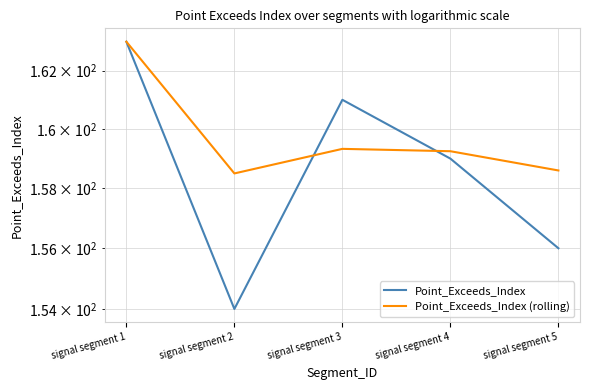

Where is the first local maximum for Point_Exceeds_Index (rolling)?

signal segment 3